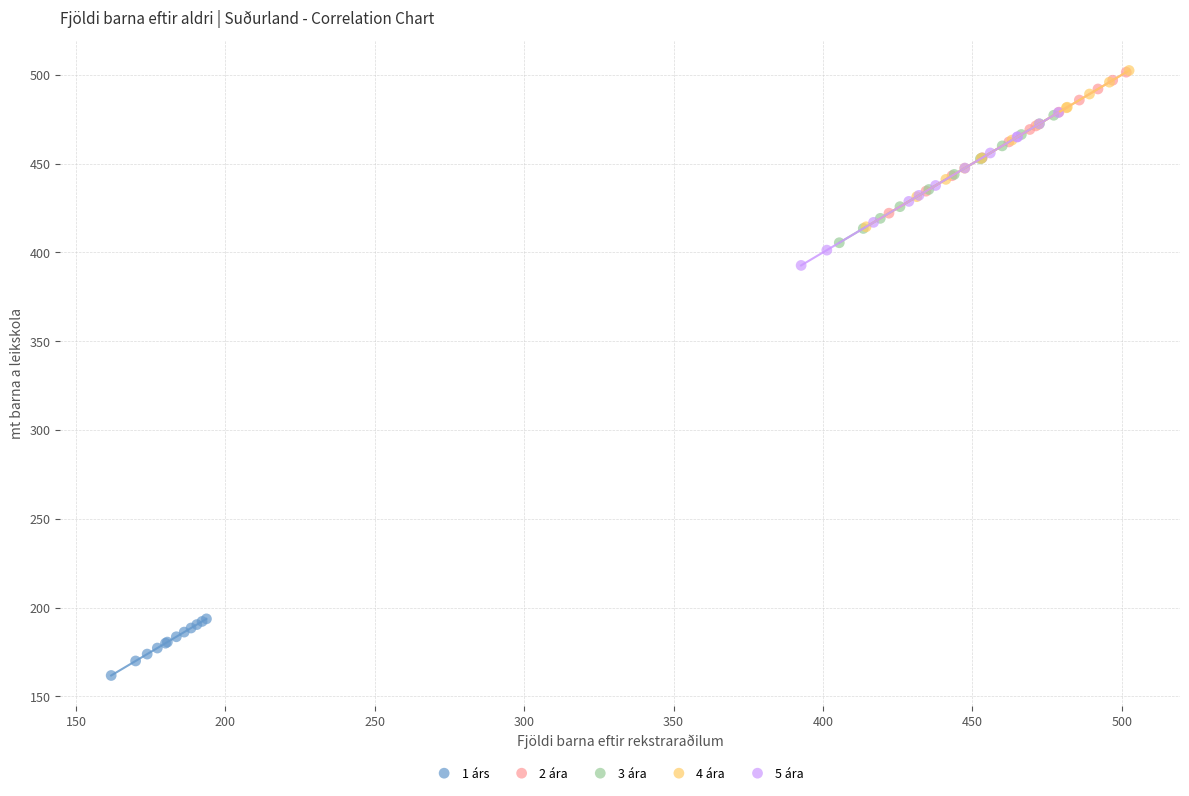

Which series contains the lowest Y value?

1 árs